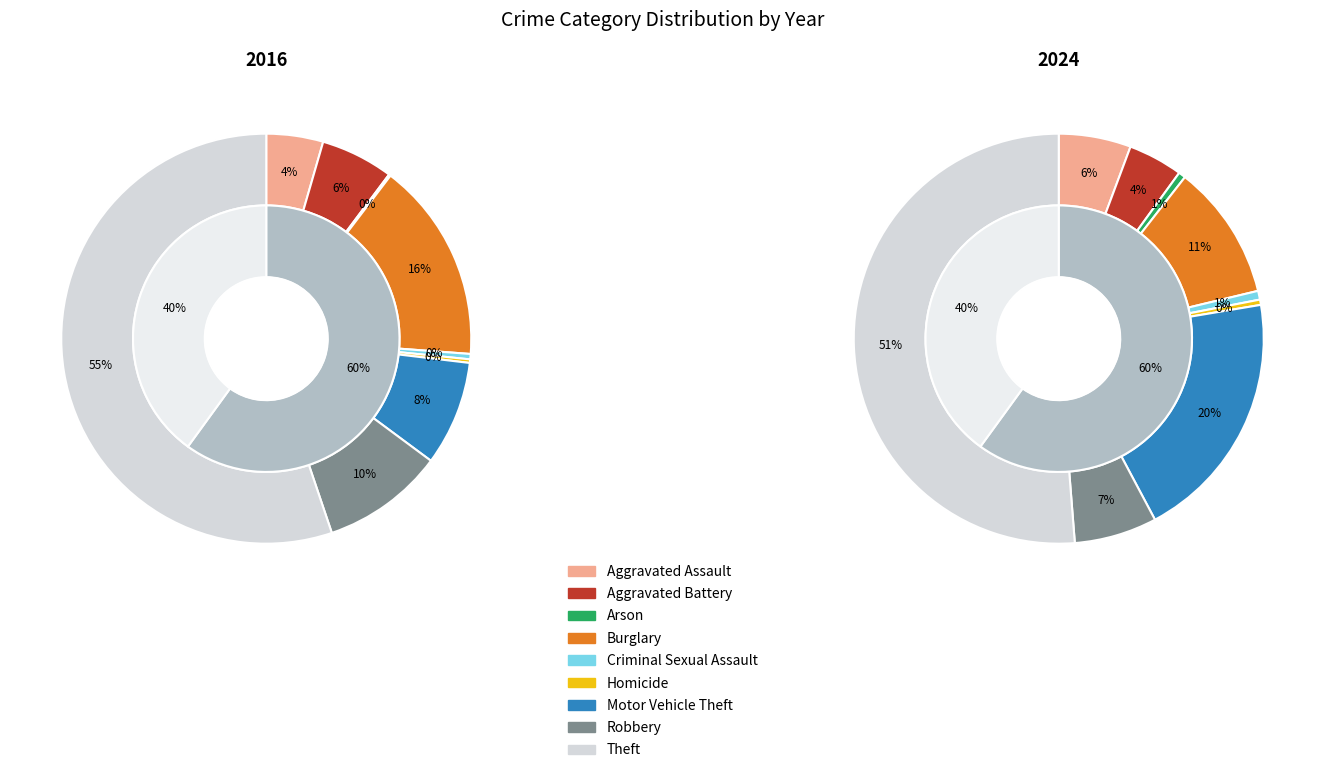

To the nearest percent, what percentage of the pie is Motor Vehicle Theft?

20%